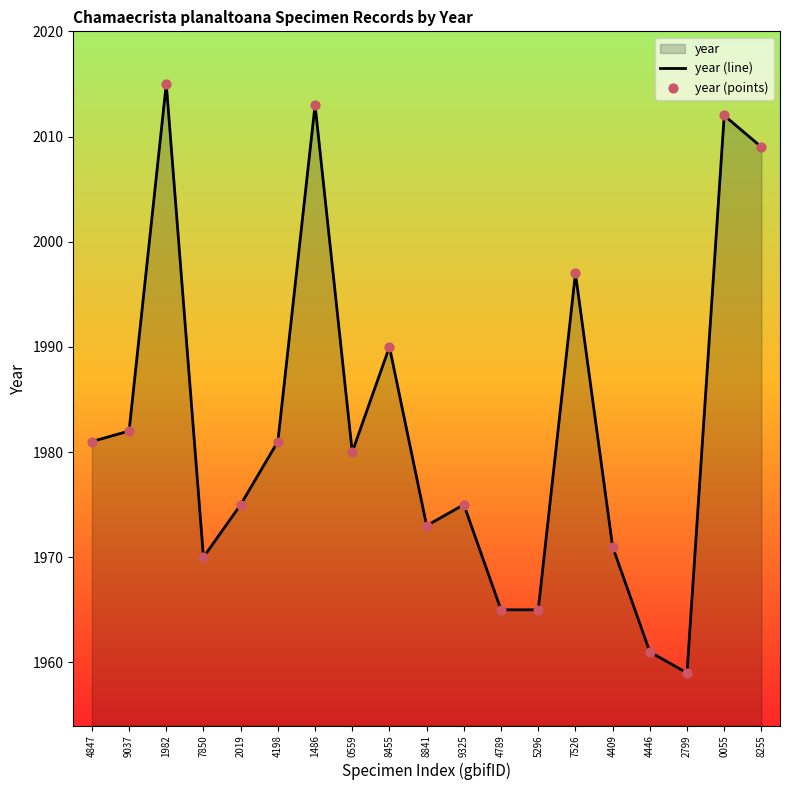

Which series has the widest spread of Y values?

year (line)